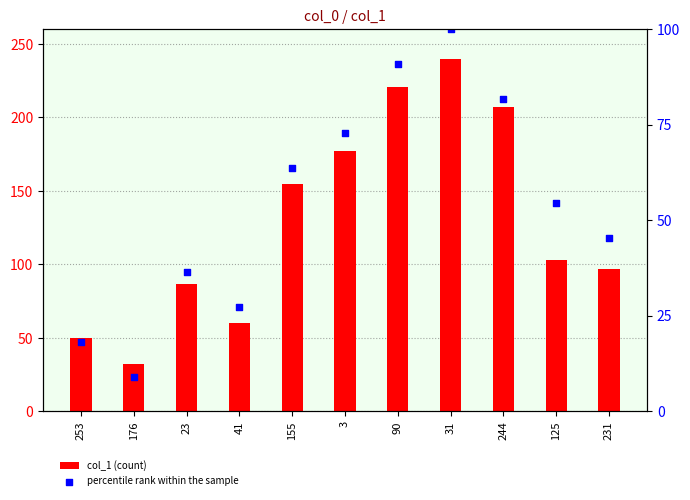

At how many categories does at least one series exceed 68?

8